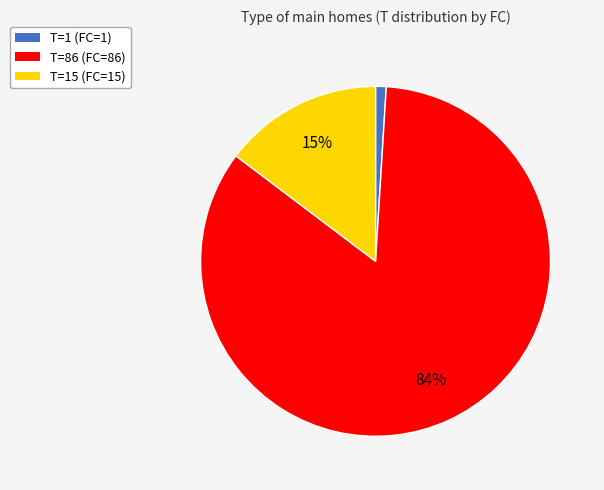

Count the number of slices in the pie.

3